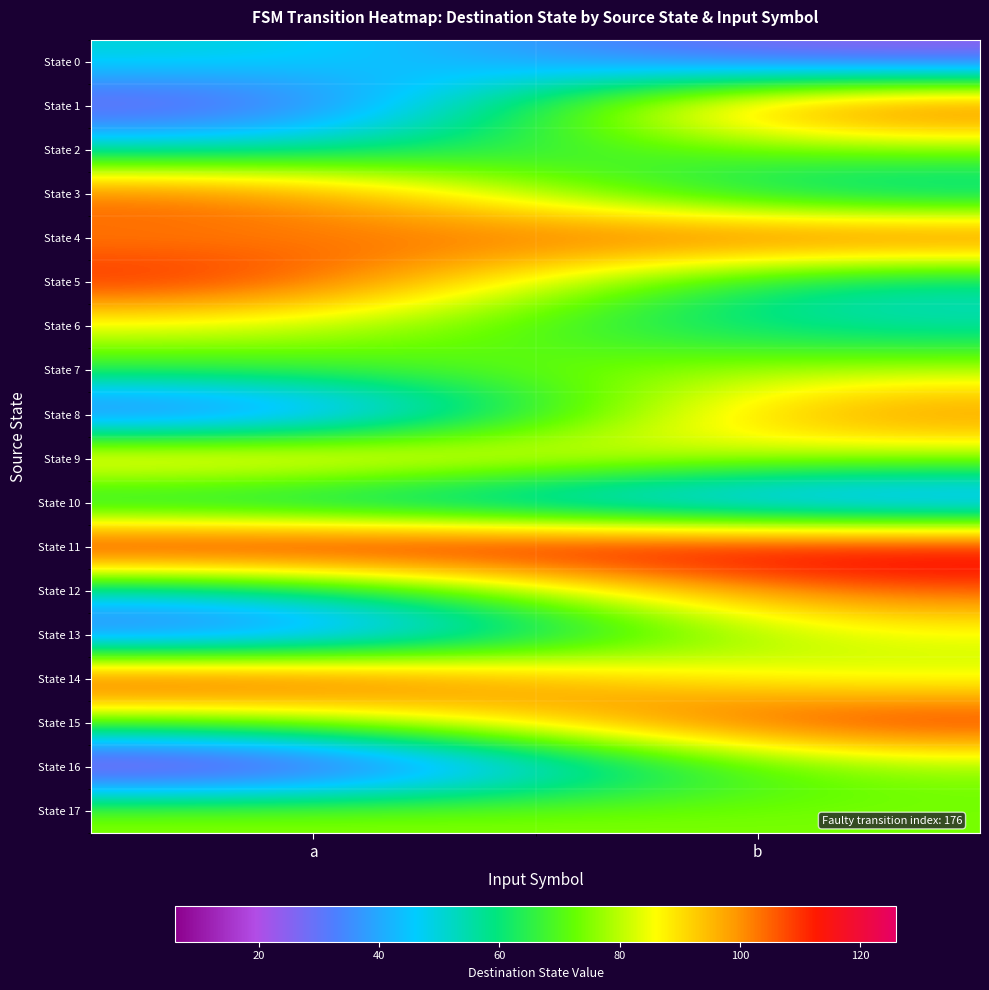

What is the spread (max minus min) of values at a?

120